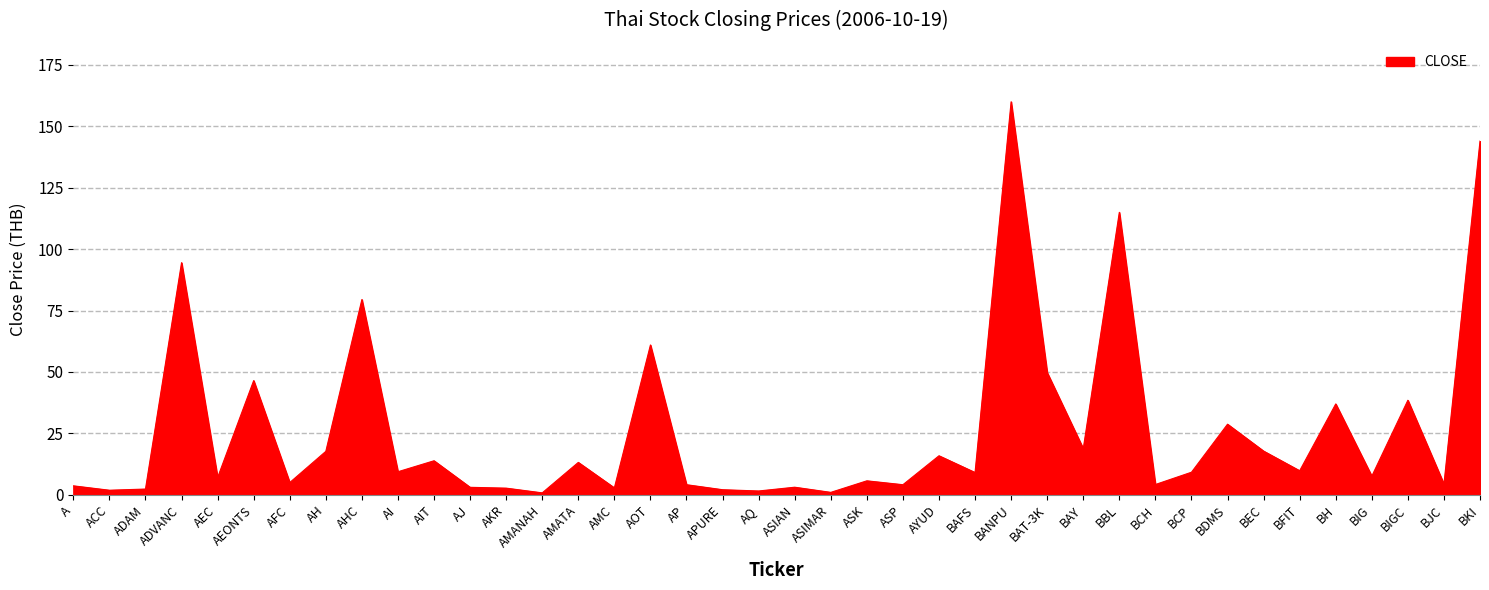

Between ACC and BBL, which is larger?

BBL